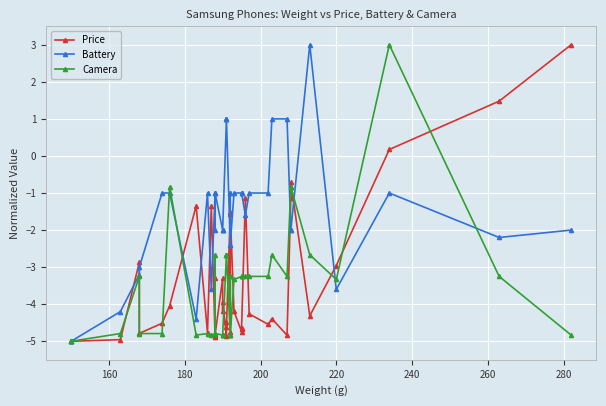

How many interior local peaks does the Camera series have?

6